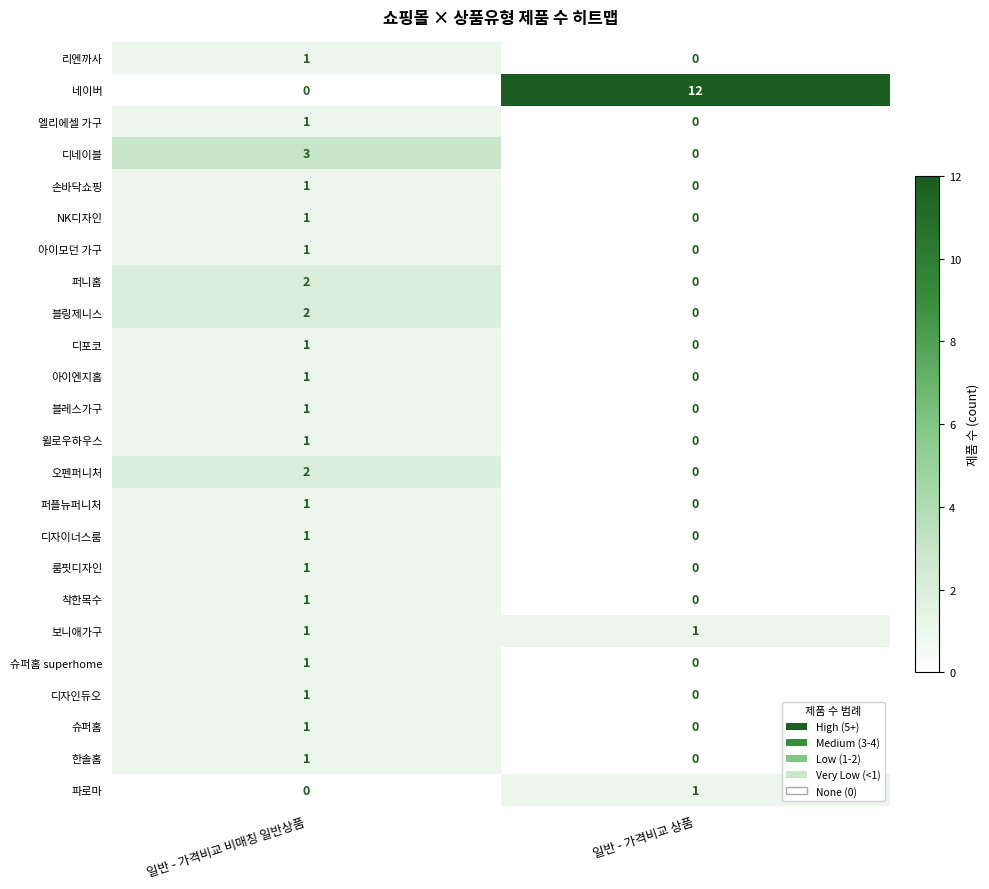

What is the spread (max minus min) of values at 일반 - 가격비교 비매칭 일반상품?

3